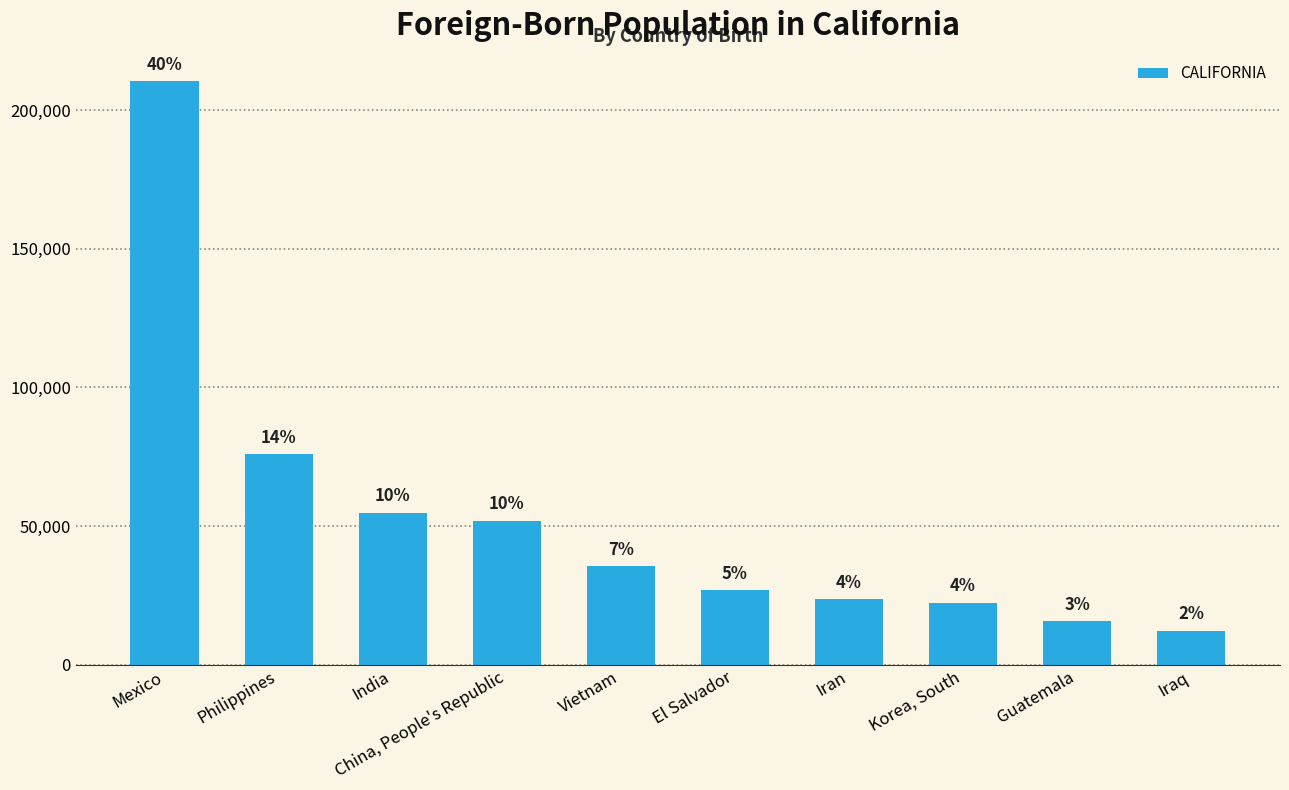

What is the value of the 4th bar from the left?

51932